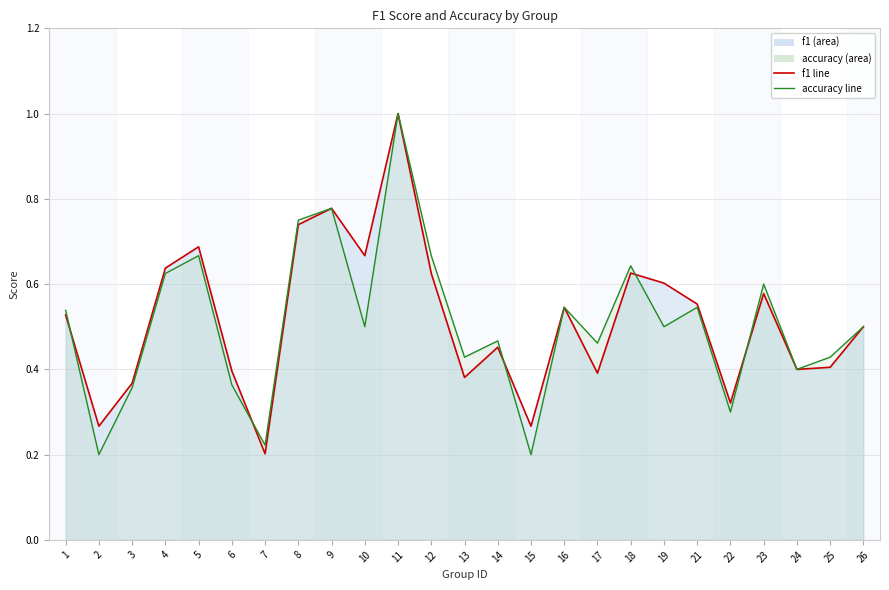

How many interior local valleys does the accuracy line series have?

9